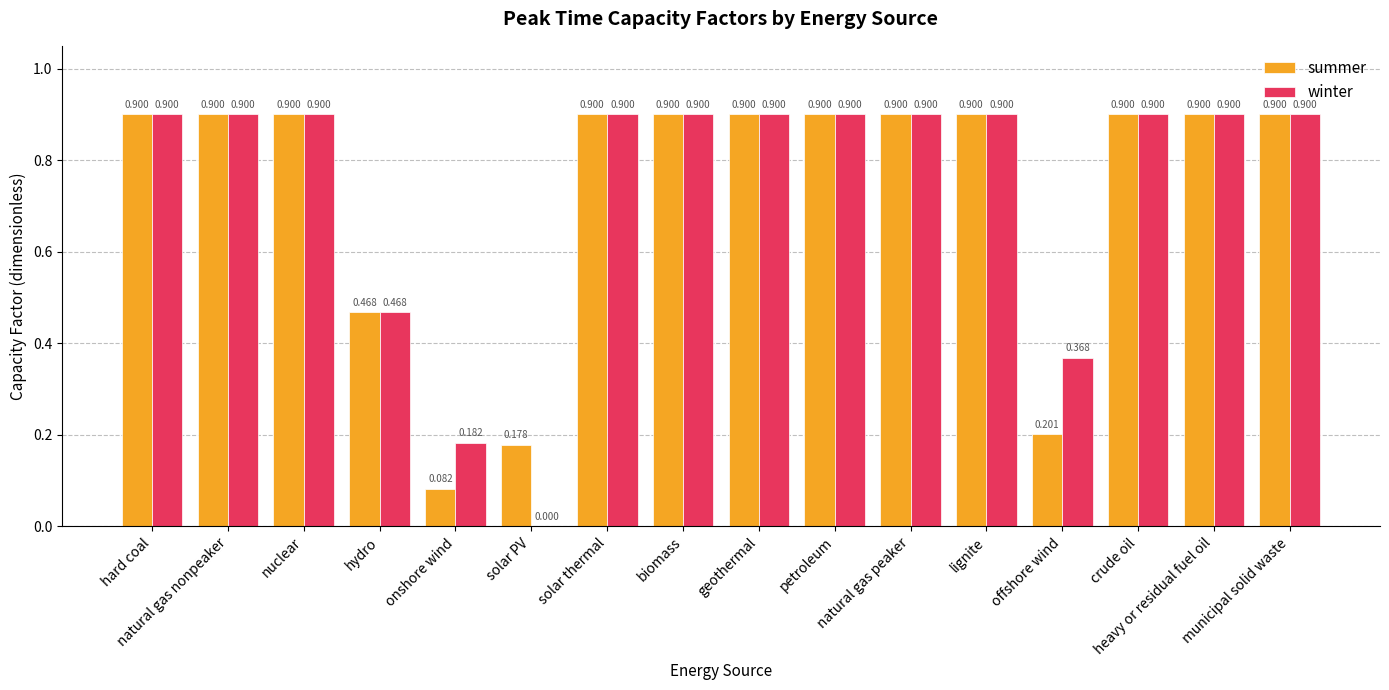

Which series has the widest spread of values?

winter